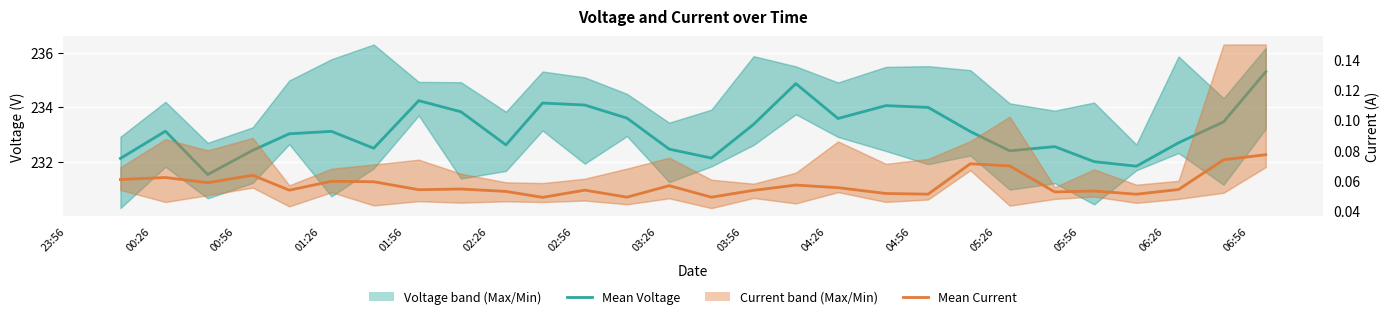

True or false: Mean Current and Mean Voltage cross at least once.

False